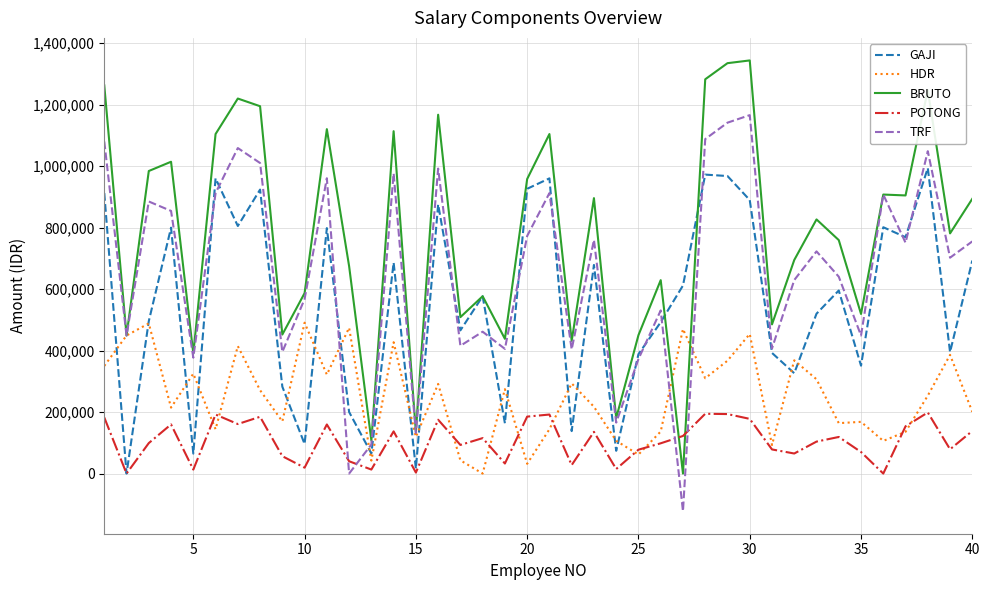

Which series has the largest range (max minus min)?

BRUTO